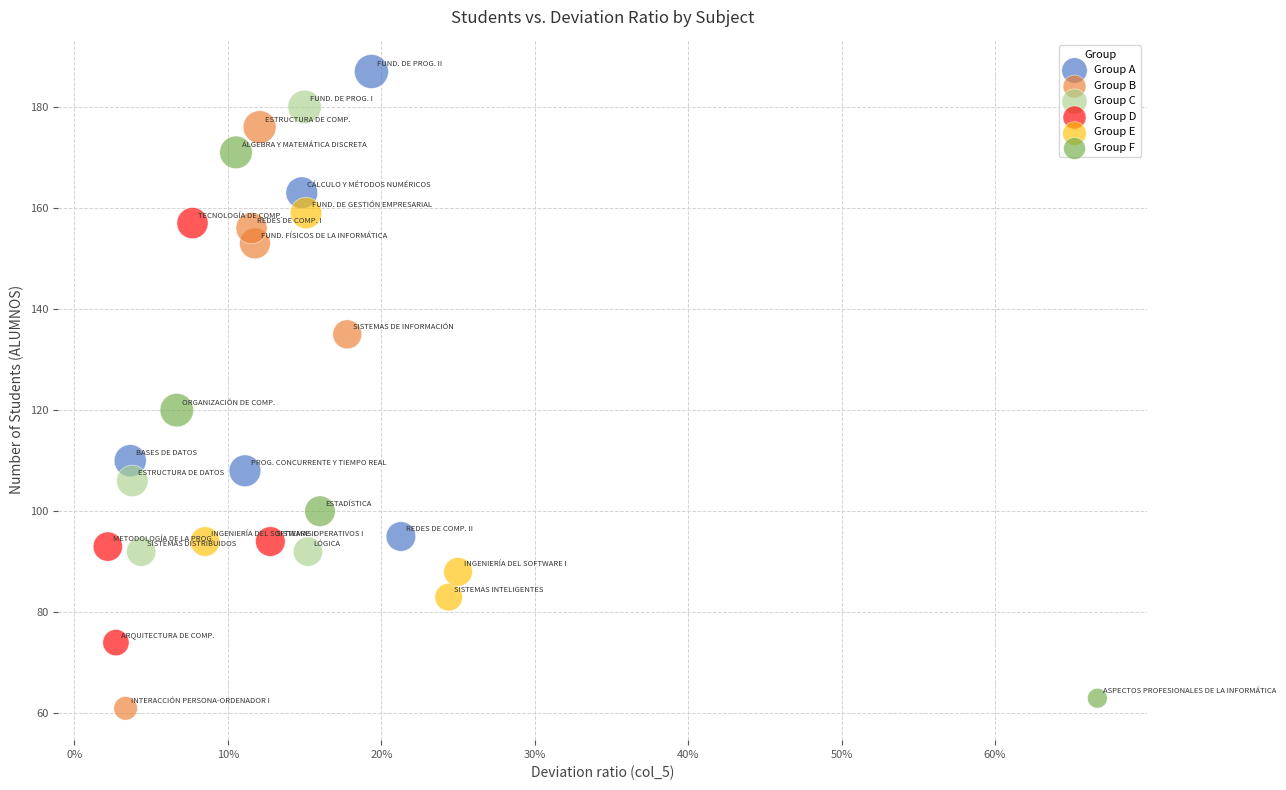

Which series reaches the maximum Y coordinate?

Group A